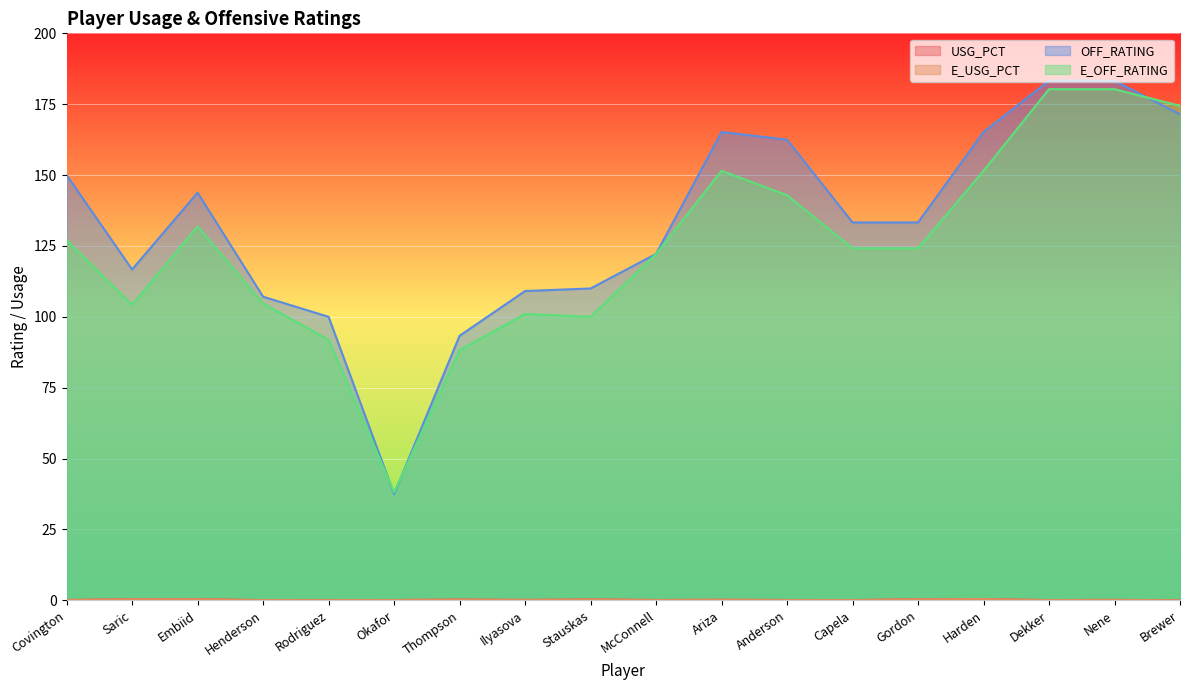

How many data points in OFF_RATING are above 133?

10